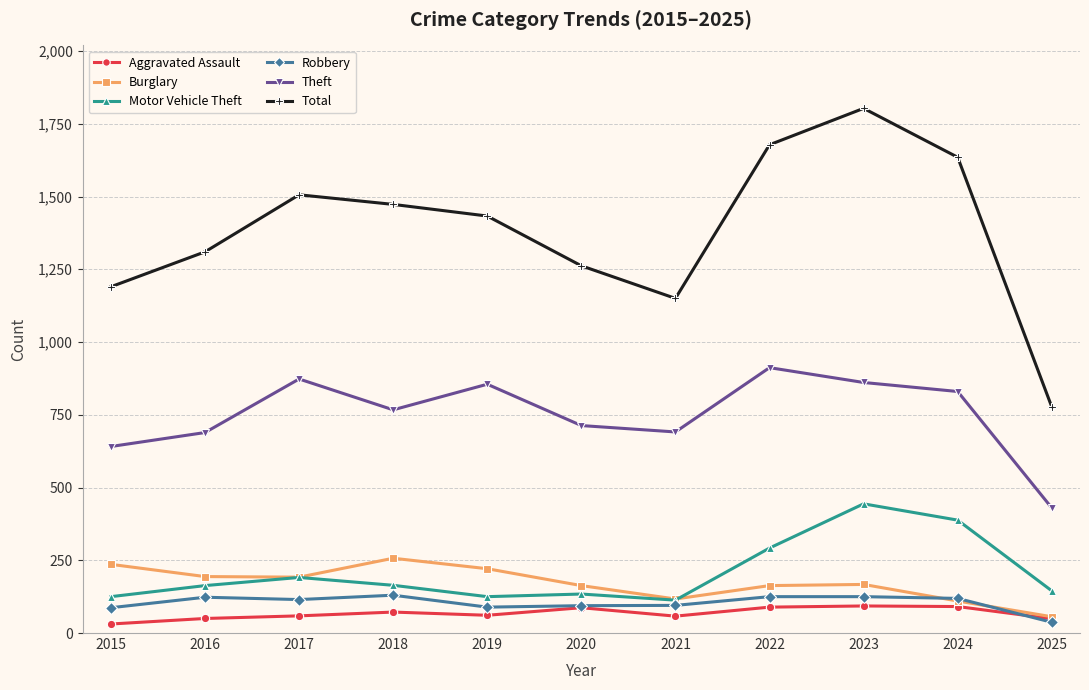

What is the difference between the maximum and second lowest values in the Motor Vehicle Theft series?

319